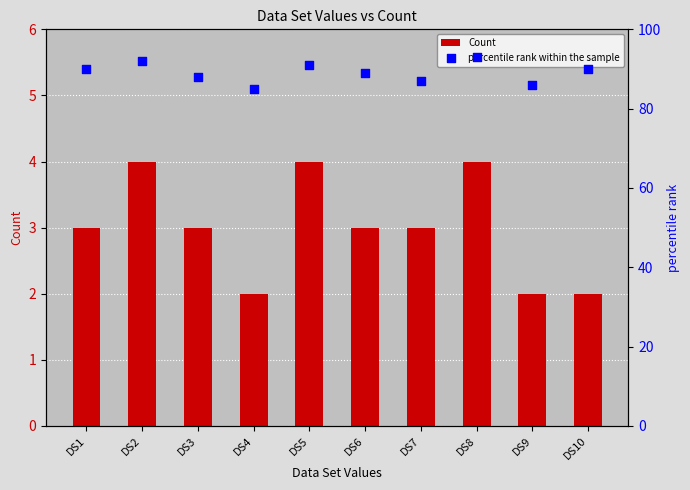

Is the value of percentile rank within the sample at DS8 greater than the value of Count at DS7?

Yes